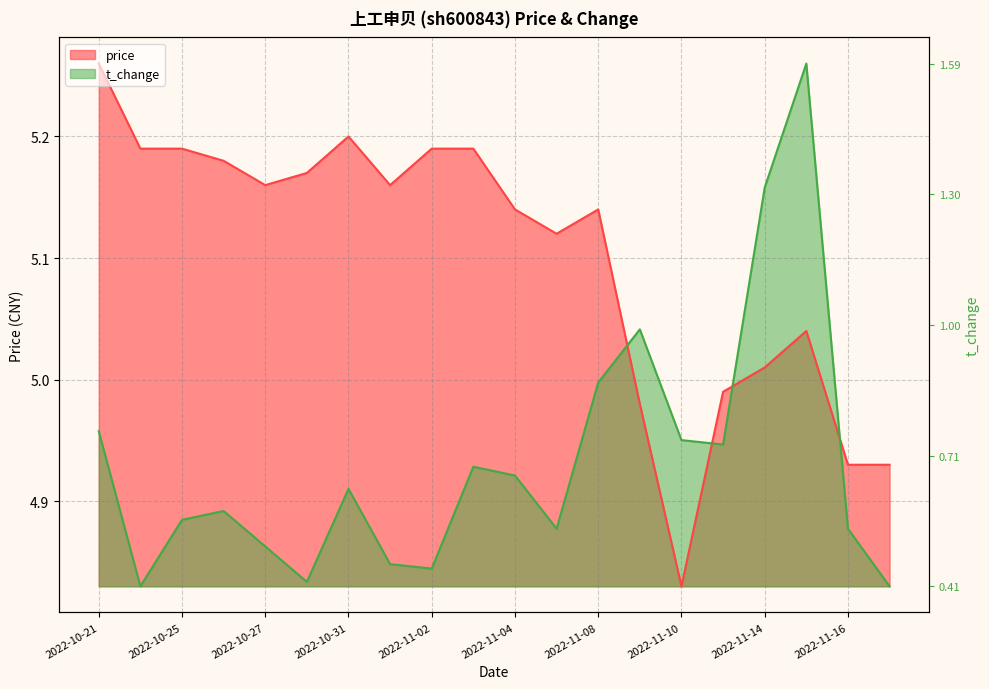

What are all the series names shown in the legend?

price, t_change